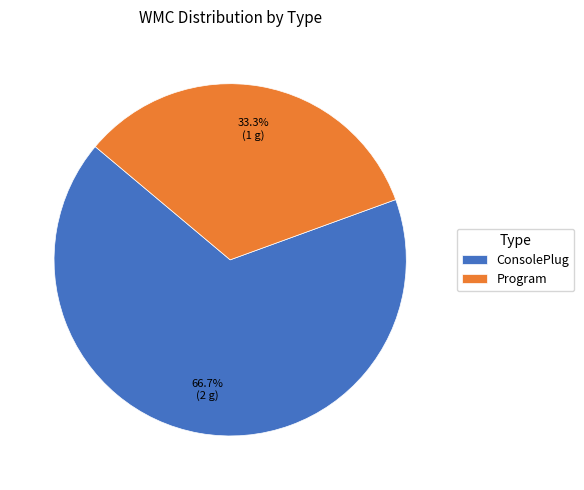

How many slices are in this pie chart?

2